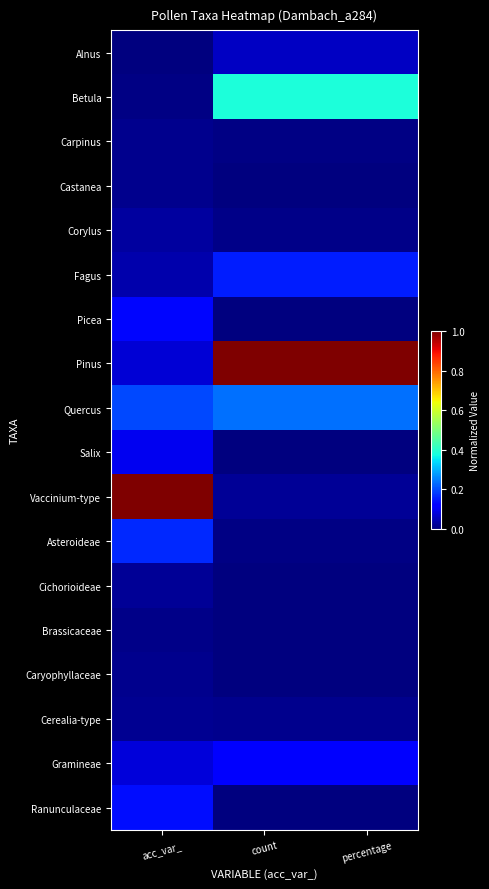

What is the total value across all series at count?

2.0